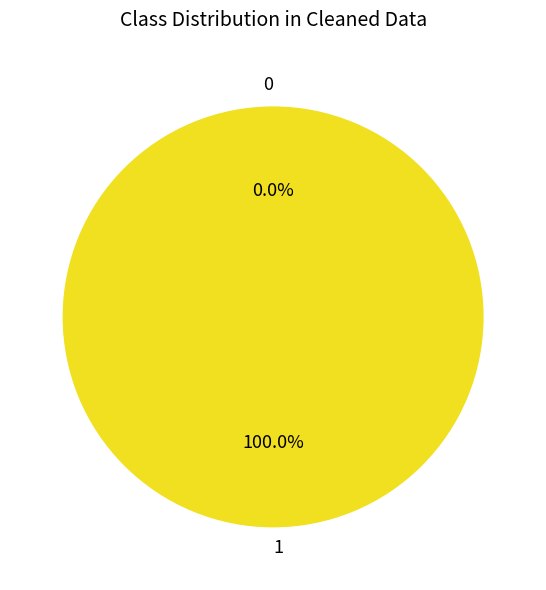

True or false: 0 accounts for 6% of the total.

False